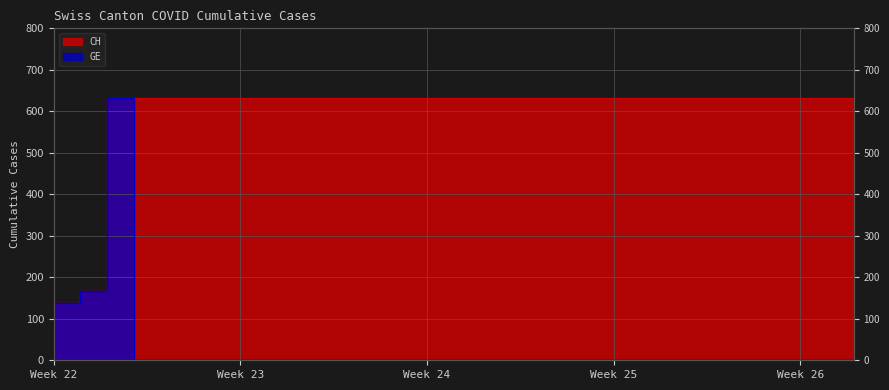

What is the highest value of the GE series?

631